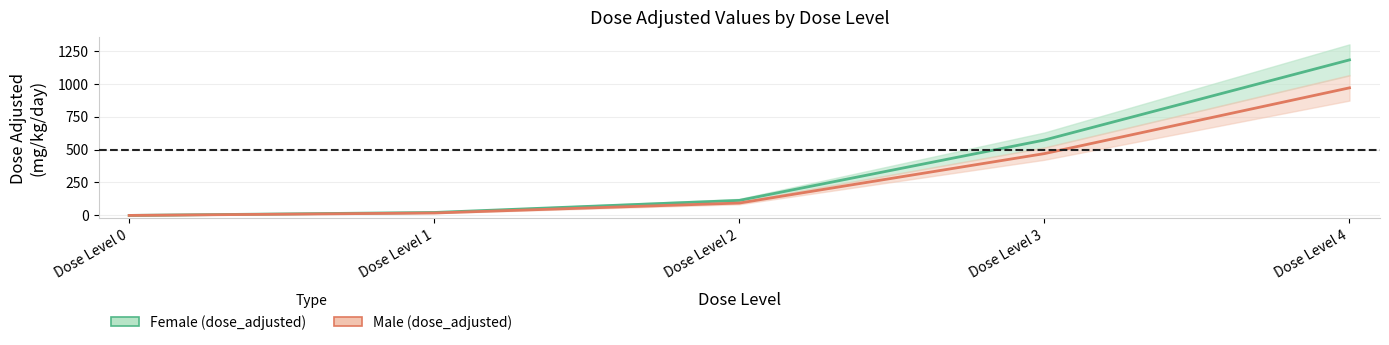

Reading right to left, extract all data points from this chart.

Female dose_adjusted: 1180.0	572.0	114.0	22.3	0.0
Male dose_adjusted: 968.0	469.0	93.9	18.5	0.0